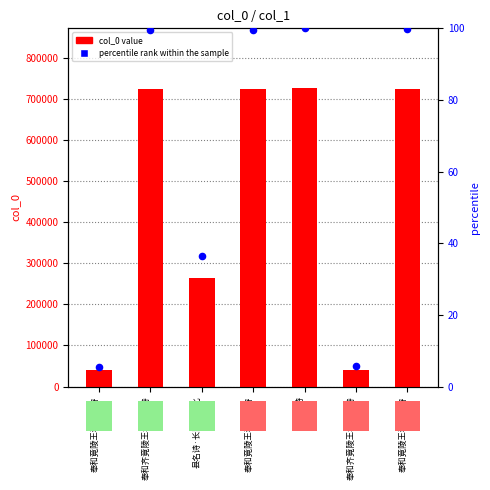

At which category is the sum across all series the highest?

县名诗